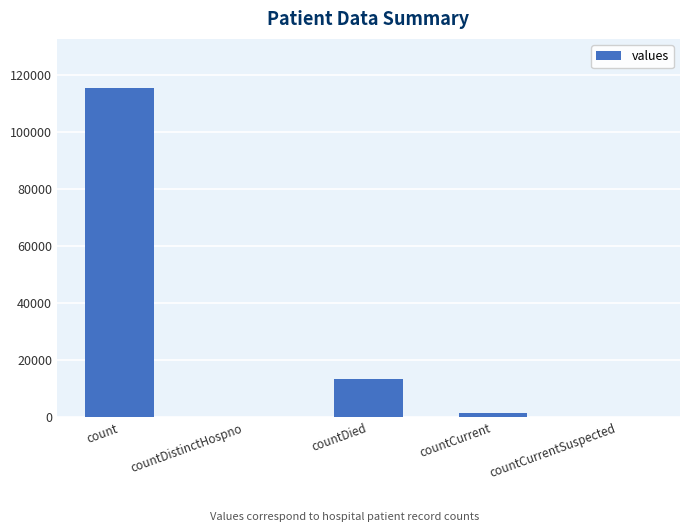

Count the number of categories in the chart.

5